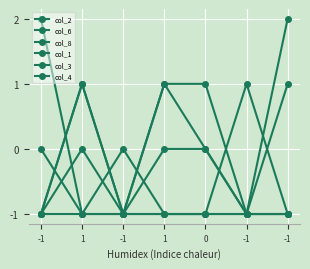

Where do col_6 and col_3 first cross each other?

-1 and 1